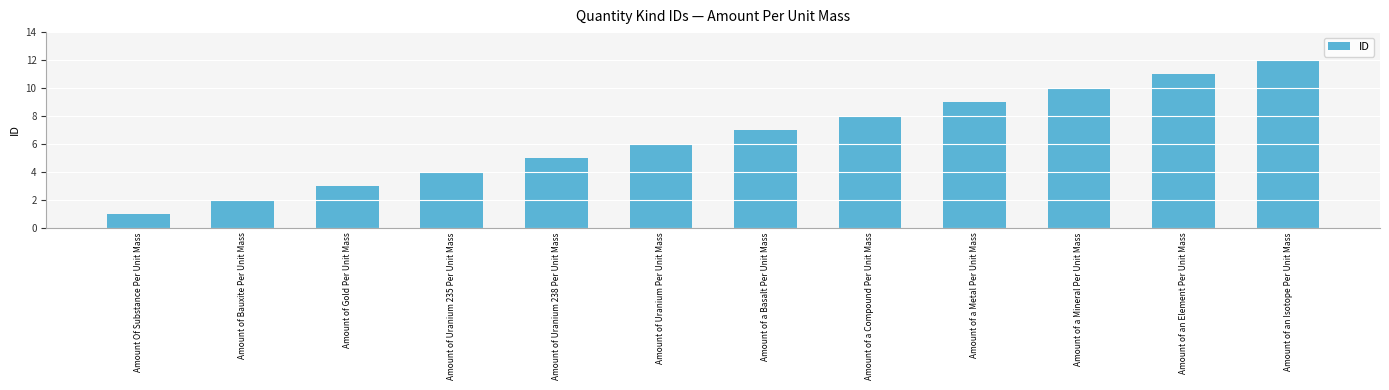

List the labels in order of value, largest first.

Amount of an Isotope Per Unit Mass, Amount of an Element Per Unit Mass, Amount of a Mineral Per Unit Mass, Amount of a Metal Per Unit Mass, Amount of a Compound Per Unit Mass, Amount of a Basalt Per Unit Mass, Amount of Uranium Per Unit Mass, Amount of Uranium 238 Per Unit Mass, Amount of Uranium 235 Per Unit Mass, Amount of Gold Per Unit Mass, Amount of Bauxite Per Unit Mass, Amount Of Substance Per Unit Mass